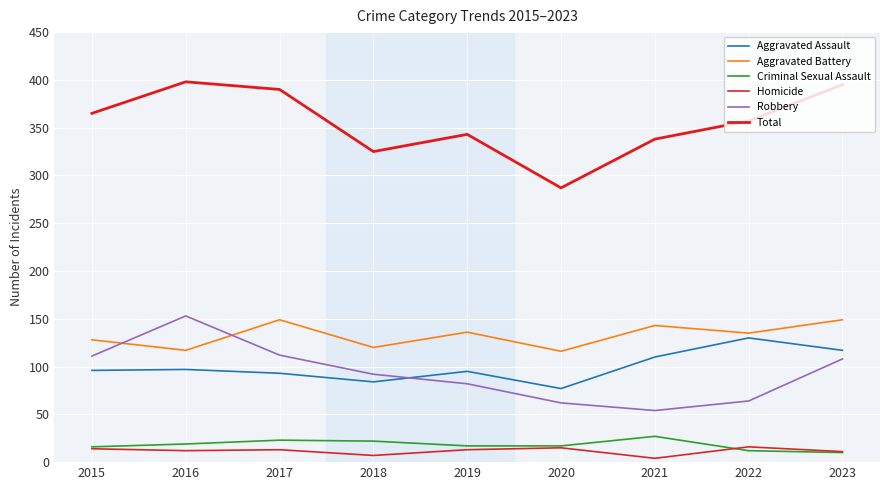

What is the value of the Total point at the 1st from the left?

365